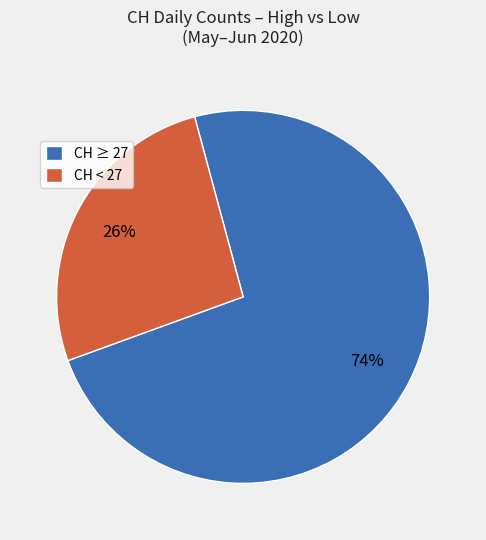

How many slices are in this pie chart?

2